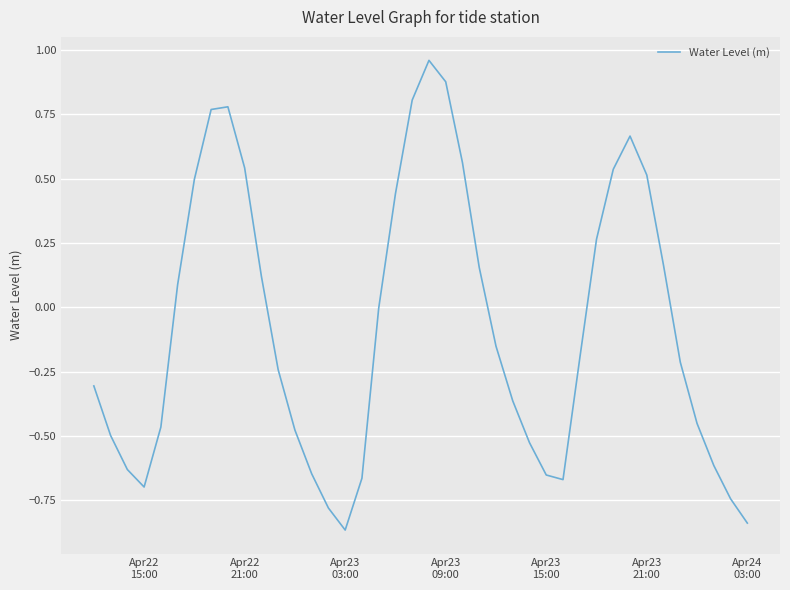

What is the difference between the maximum and minimum values?

1.8